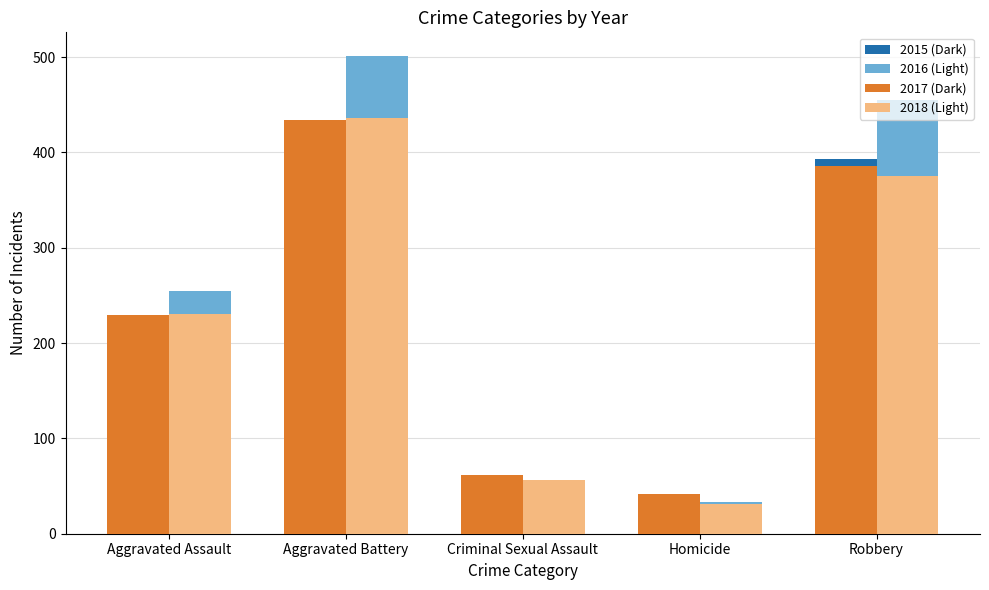

What is the minimum value shown in the chart?

23